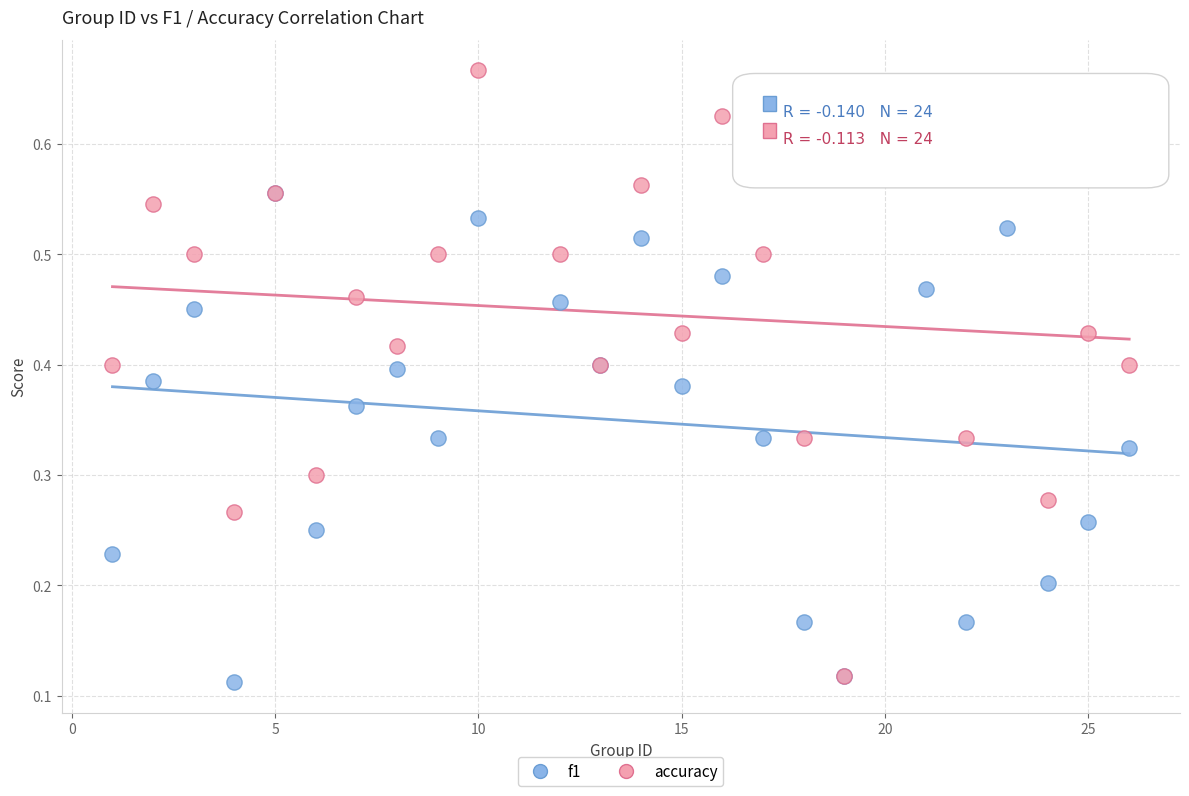

Which series has the largest Y range (max minus min)?

accuracy